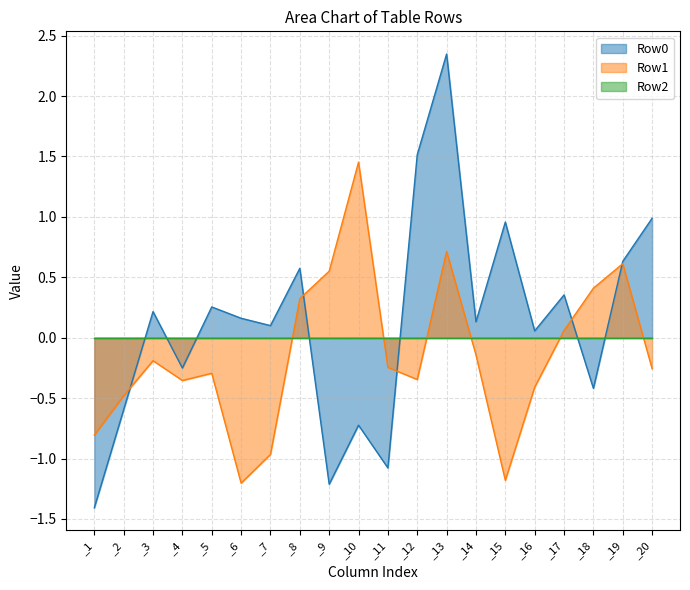

Which label corresponds to the smallest value in the chart?

_1